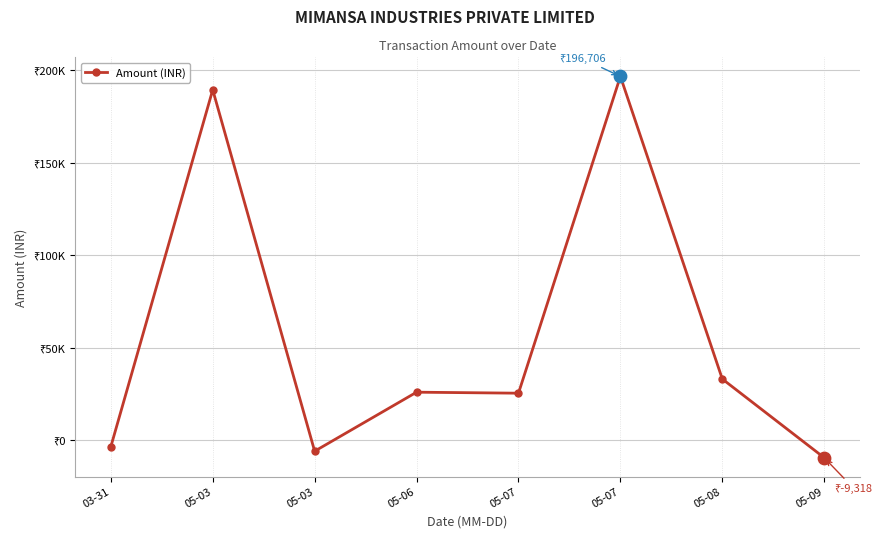

What is the change in value from 05-03 to 05-03?

-195250.4